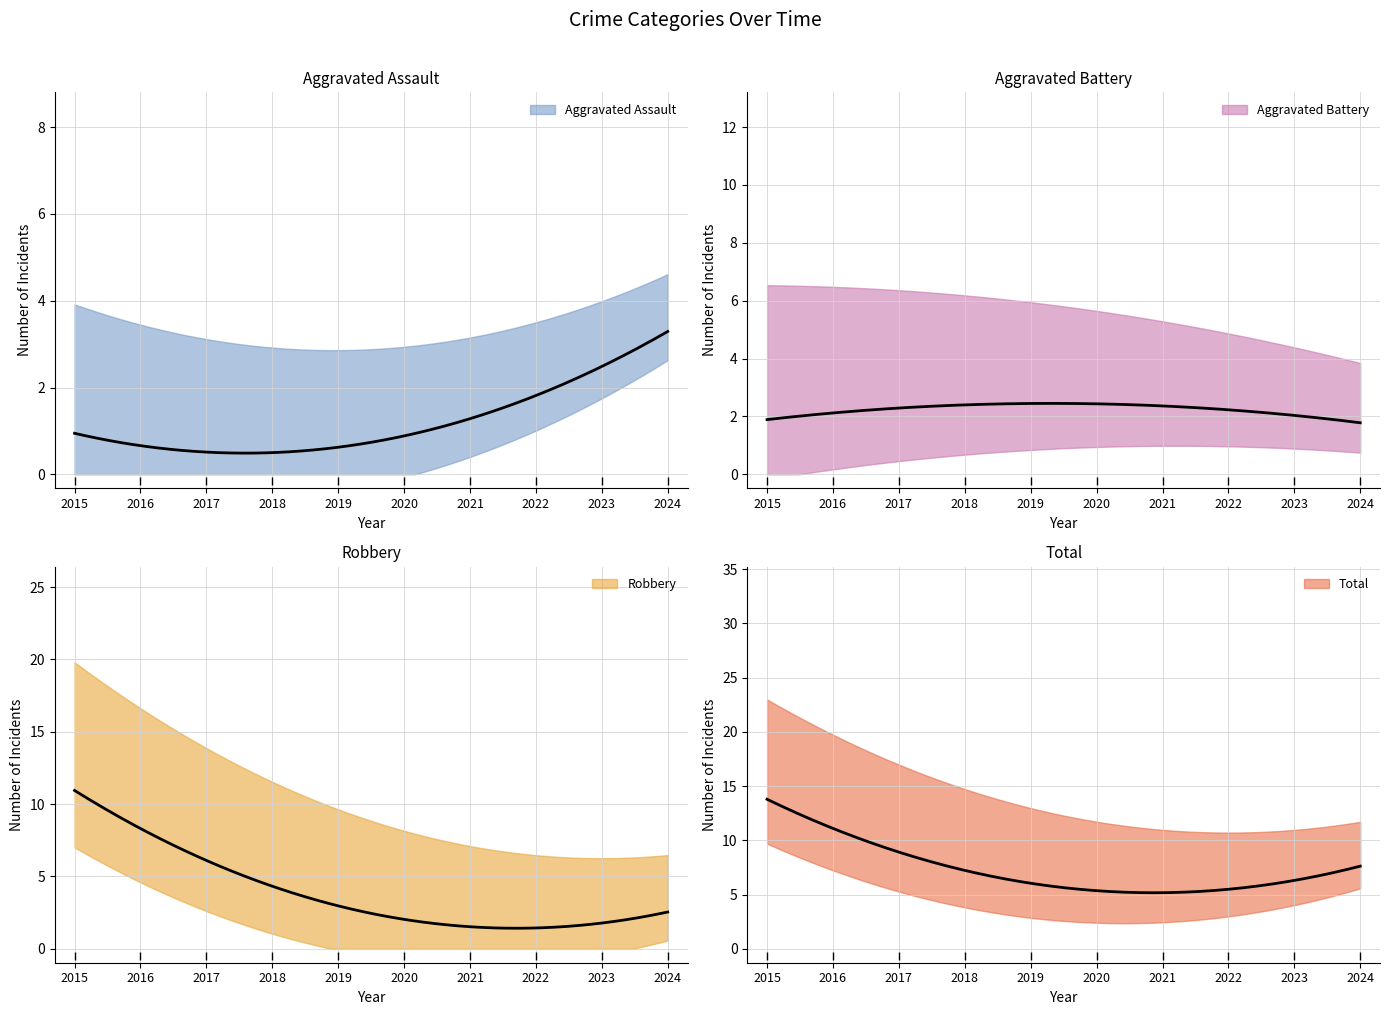

Between 2015 and 2022, which series saw the biggest shift?

Robbery